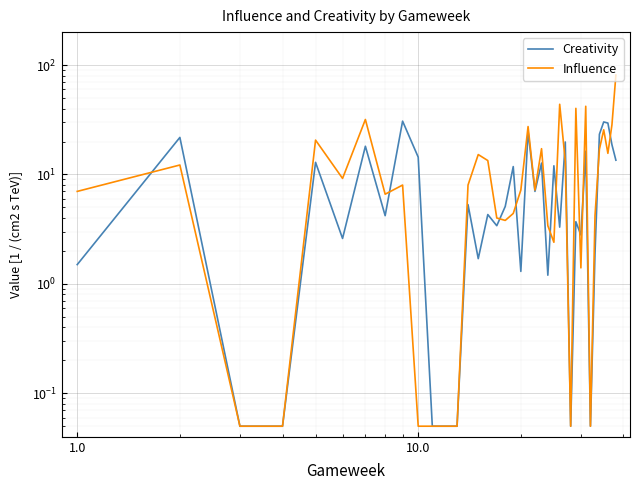

Is it true that Creativity equals 0.6 at 1.0?

False